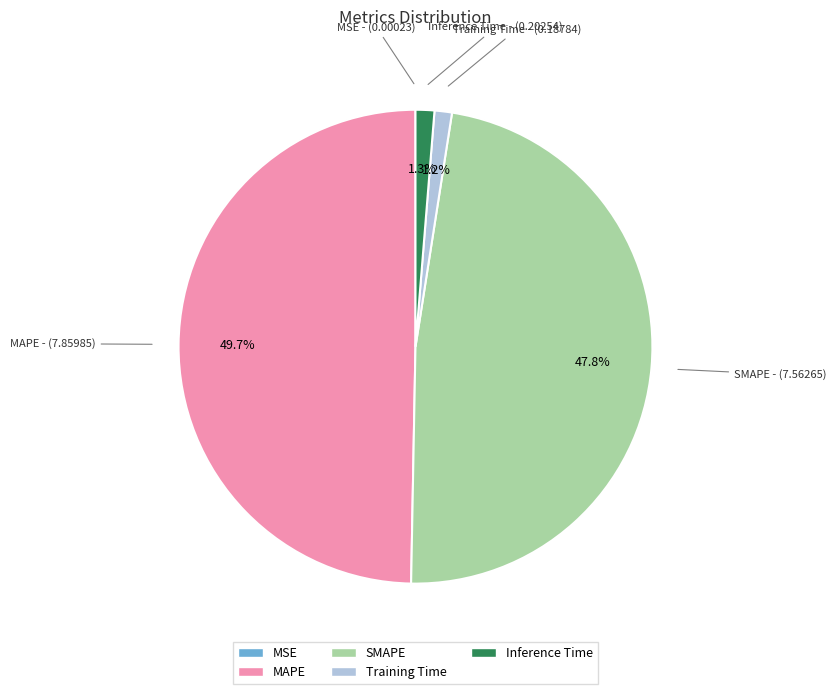

The Inference Time slice represents 1% of the pie. True or false?

True